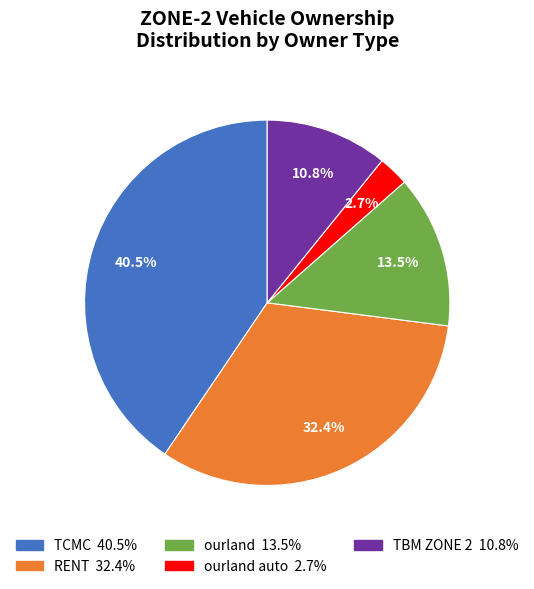

Is there a majority slice in this chart?

No